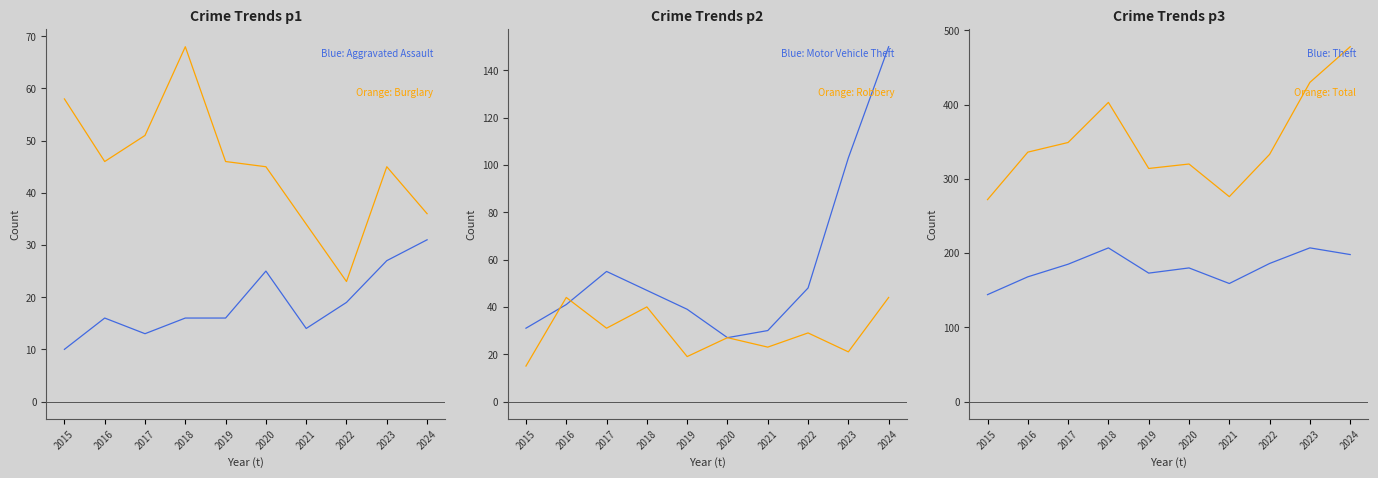

Is it true that Motor Vehicle Theft equals 47 at 2018?

True